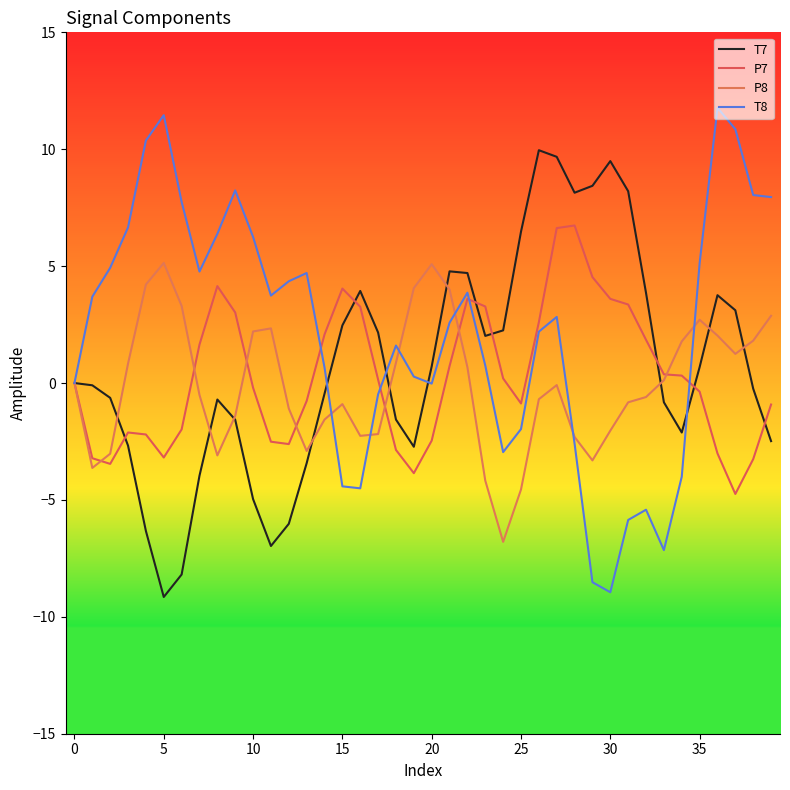

What is the label of the 37th point from the left?

36